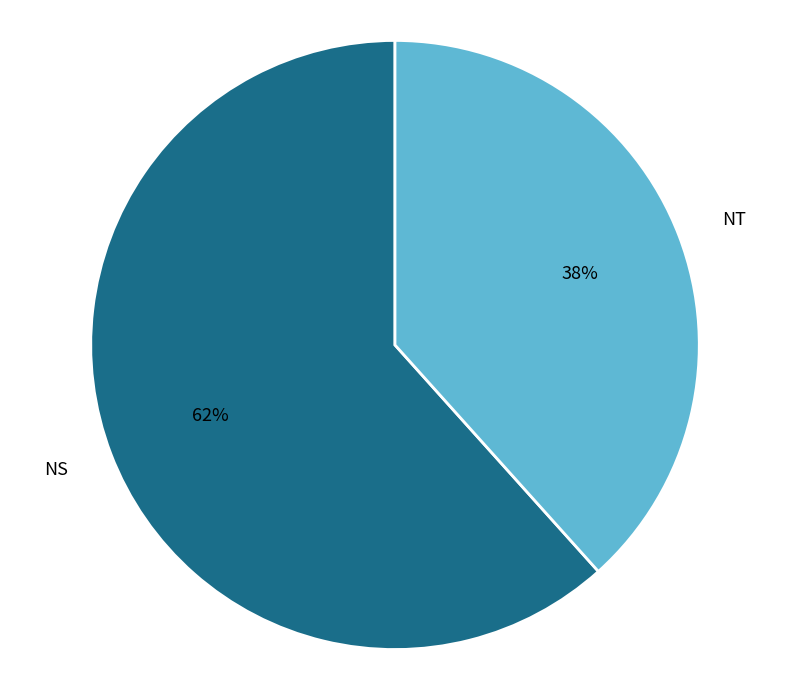

Approximately how many times larger is the value at NT compared to NS?

0.6